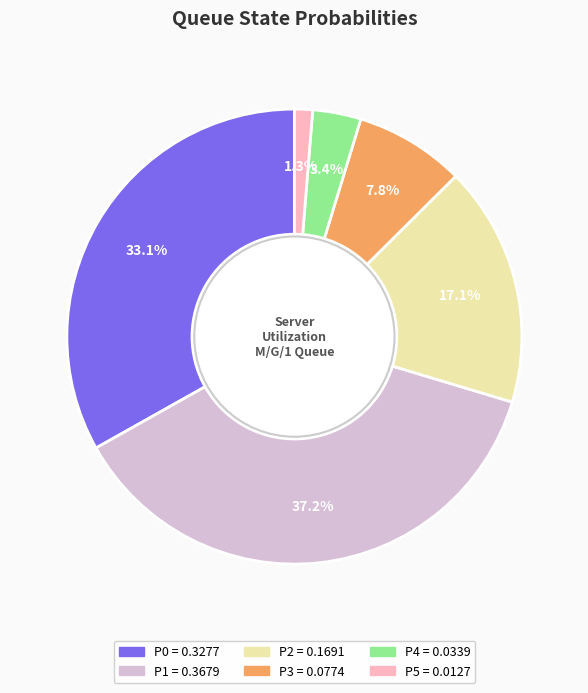

Which slice is the smallest?

P5